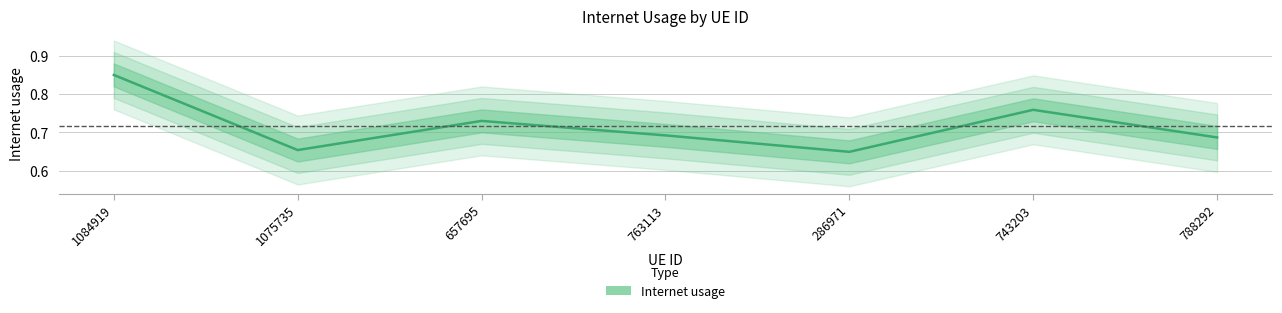

How many points are higher than both their immediate neighbors (excluding endpoints)?

2